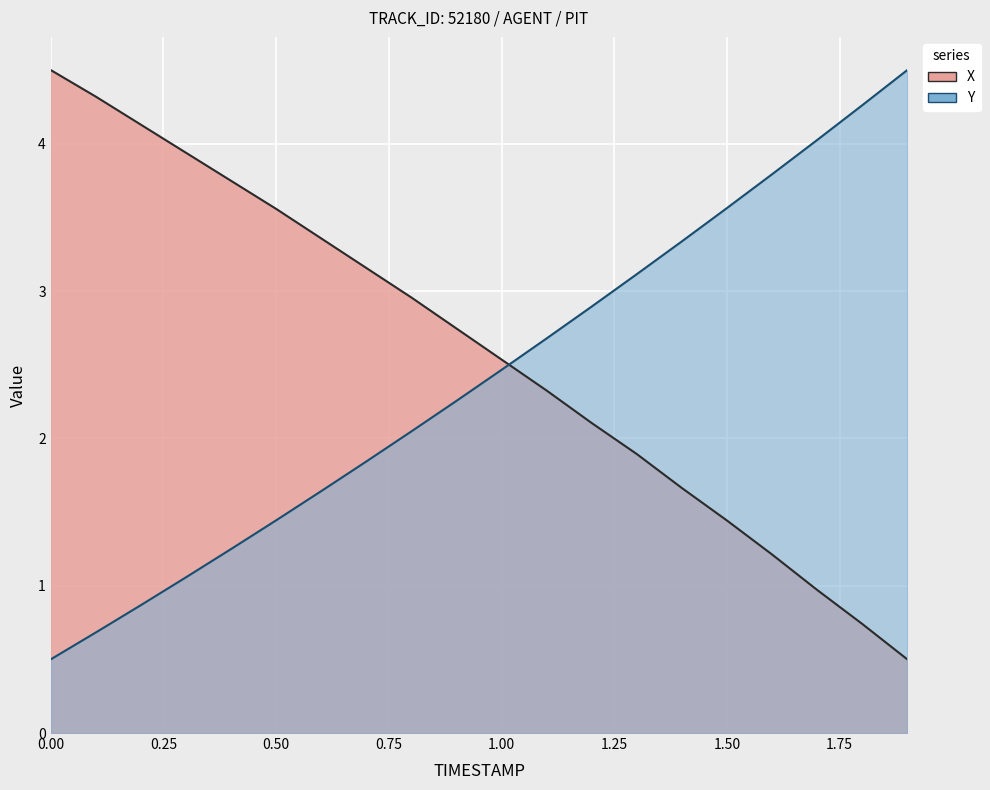

What is the difference between the maximum and minimum values in the X series?

4.0